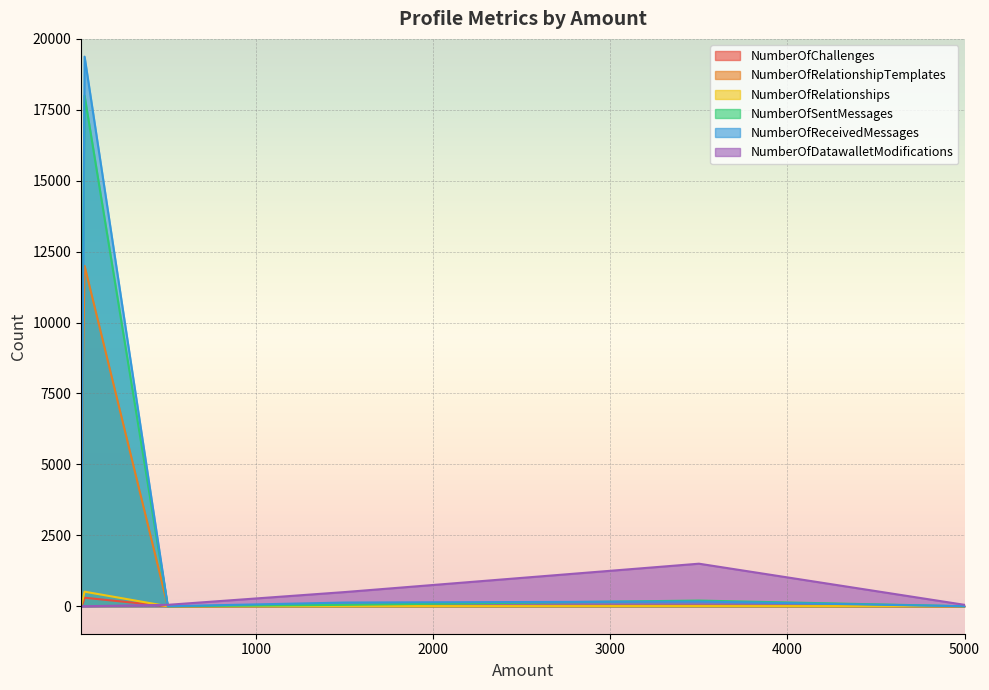

Which series has the widest spread of values?

NumberOfReceivedMessages